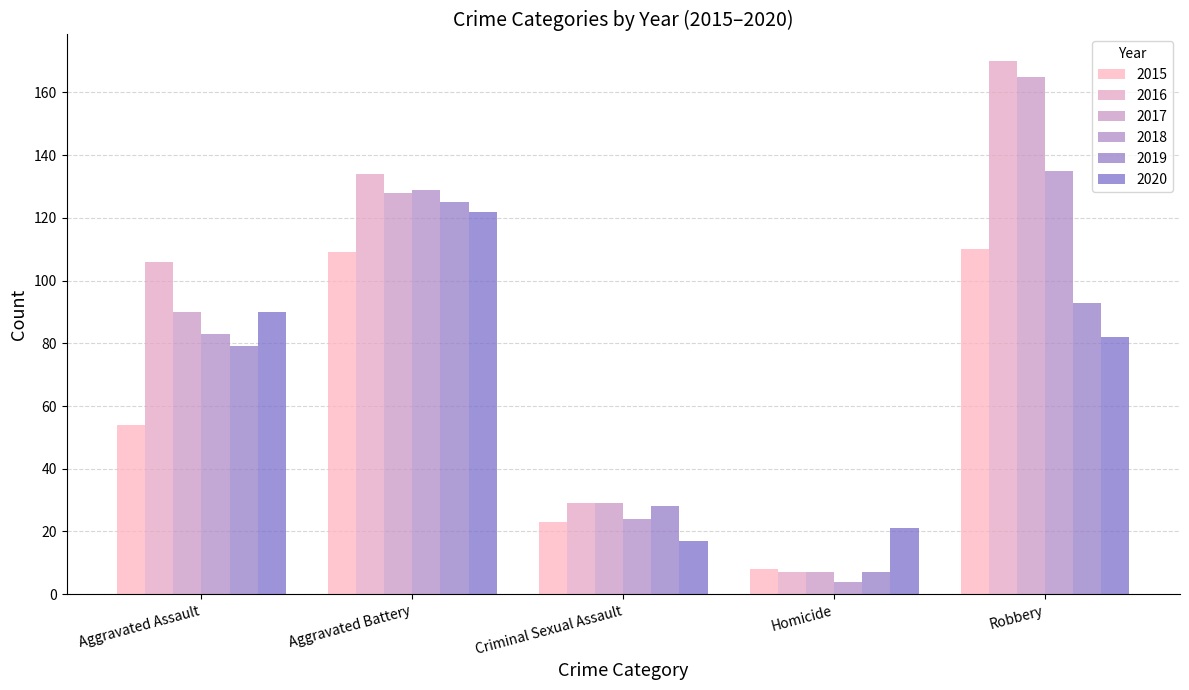

At which category does the chart reach its peak across all series?

Robbery